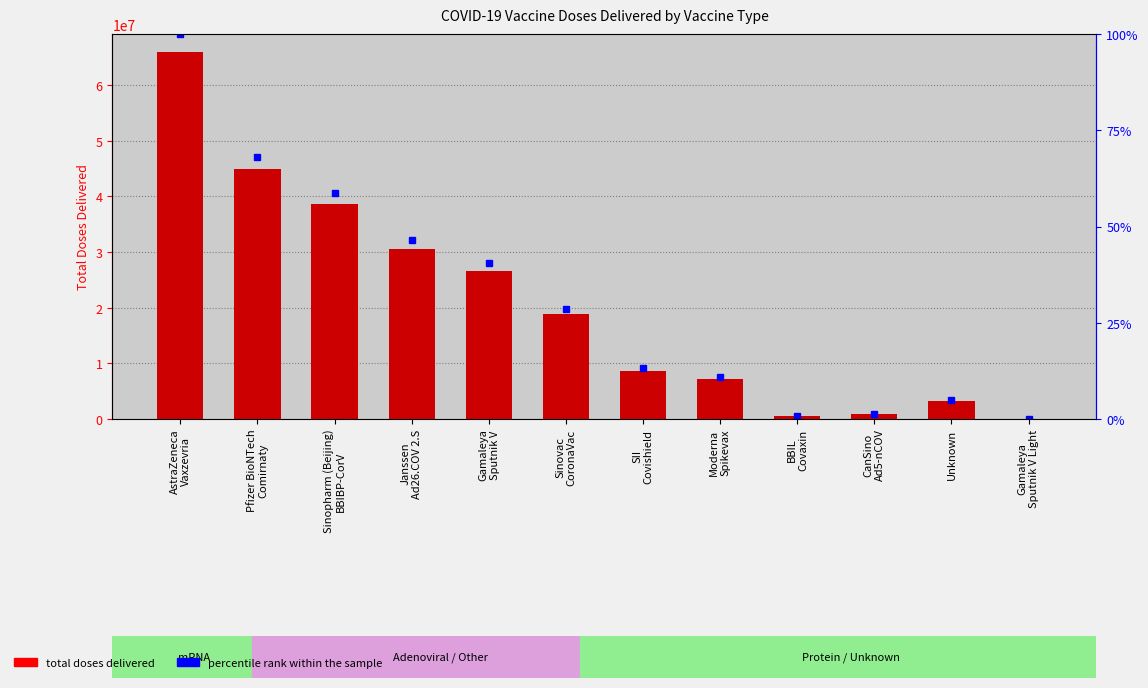

What is the total value across all series at Sinopharm (Beijing)
BBIBP-CorV?

38702858.7